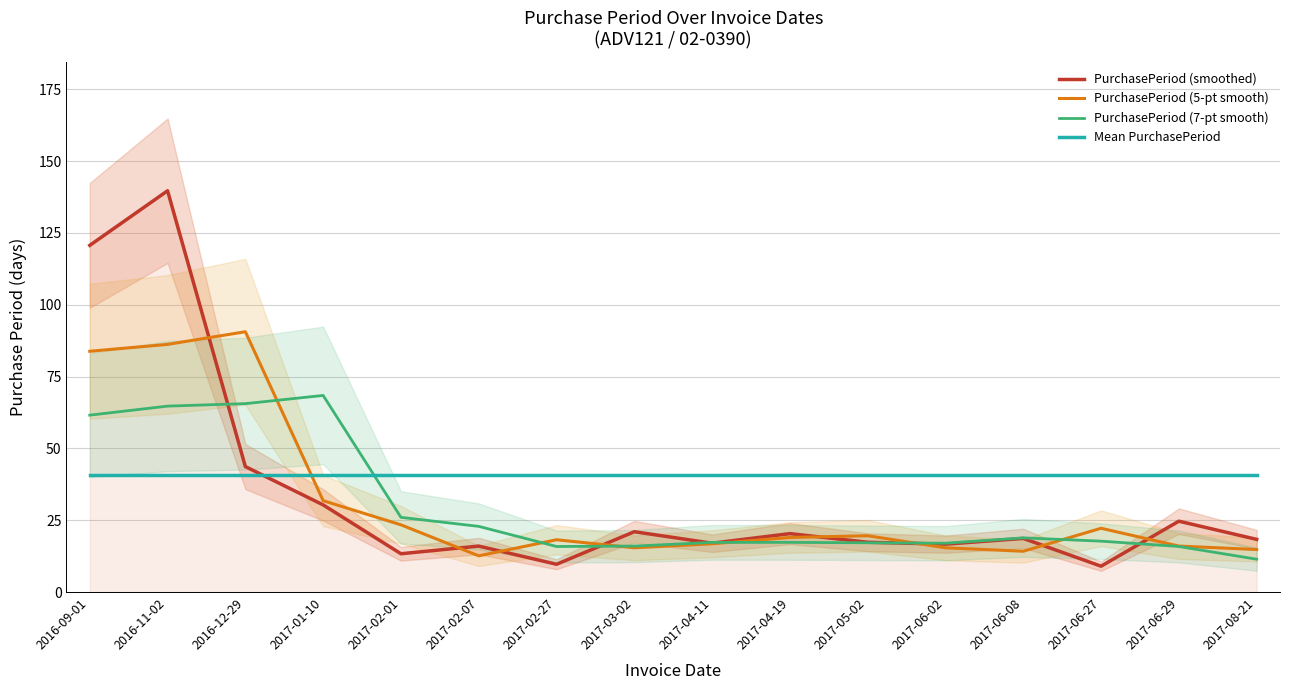

In PurchasePeriod (smoothed), how many points are higher than both neighbors (excluding endpoints)?

6